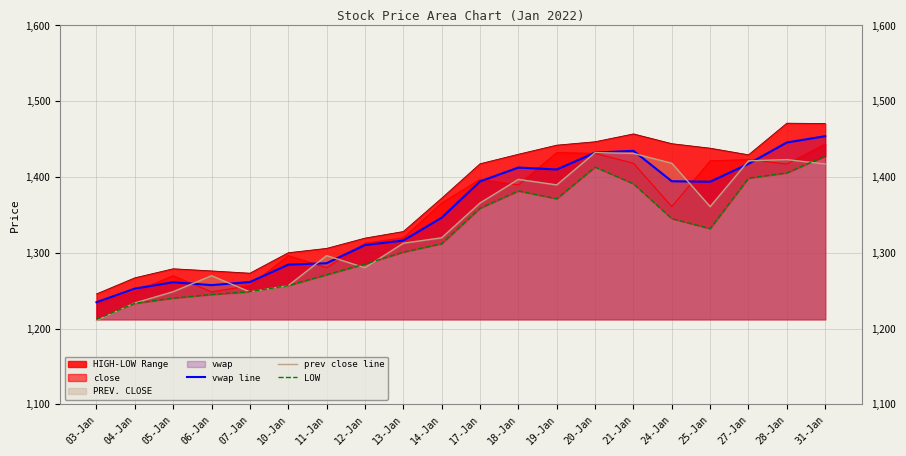

Between 21-Jan and 10-Jan, which is larger?

21-Jan